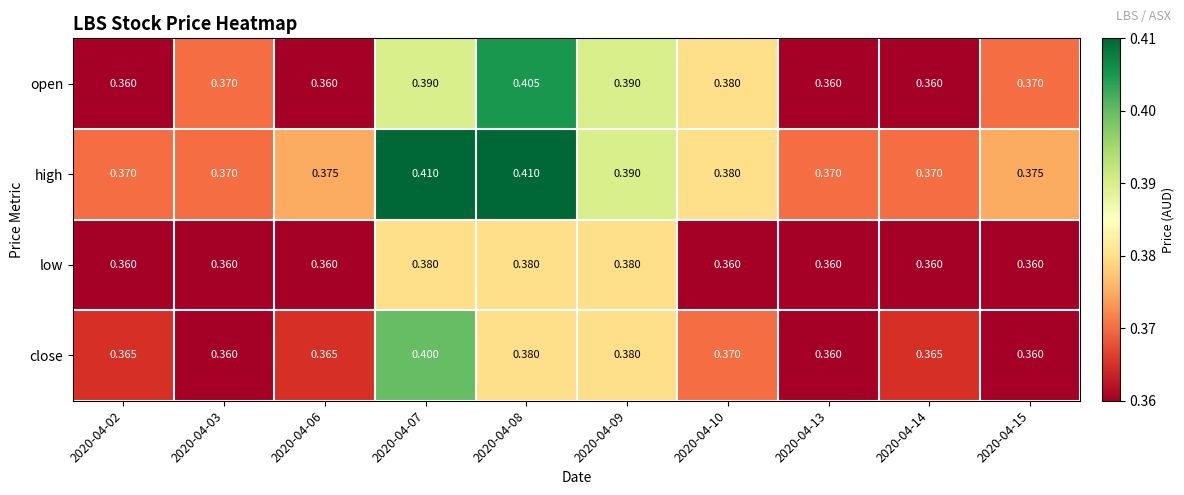

Which series has the largest total across all categories?

high